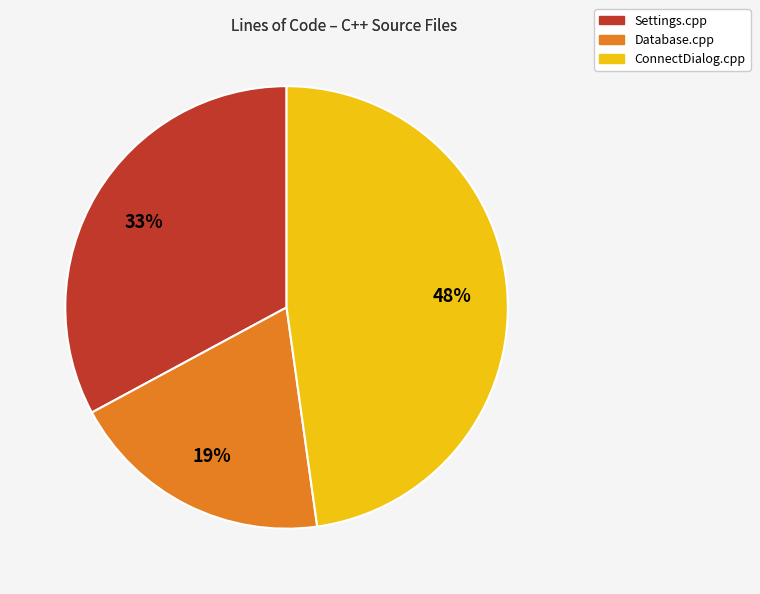

Approximately how many times larger is the value at ConnectDialog.cpp compared to Settings.cpp?

1.5